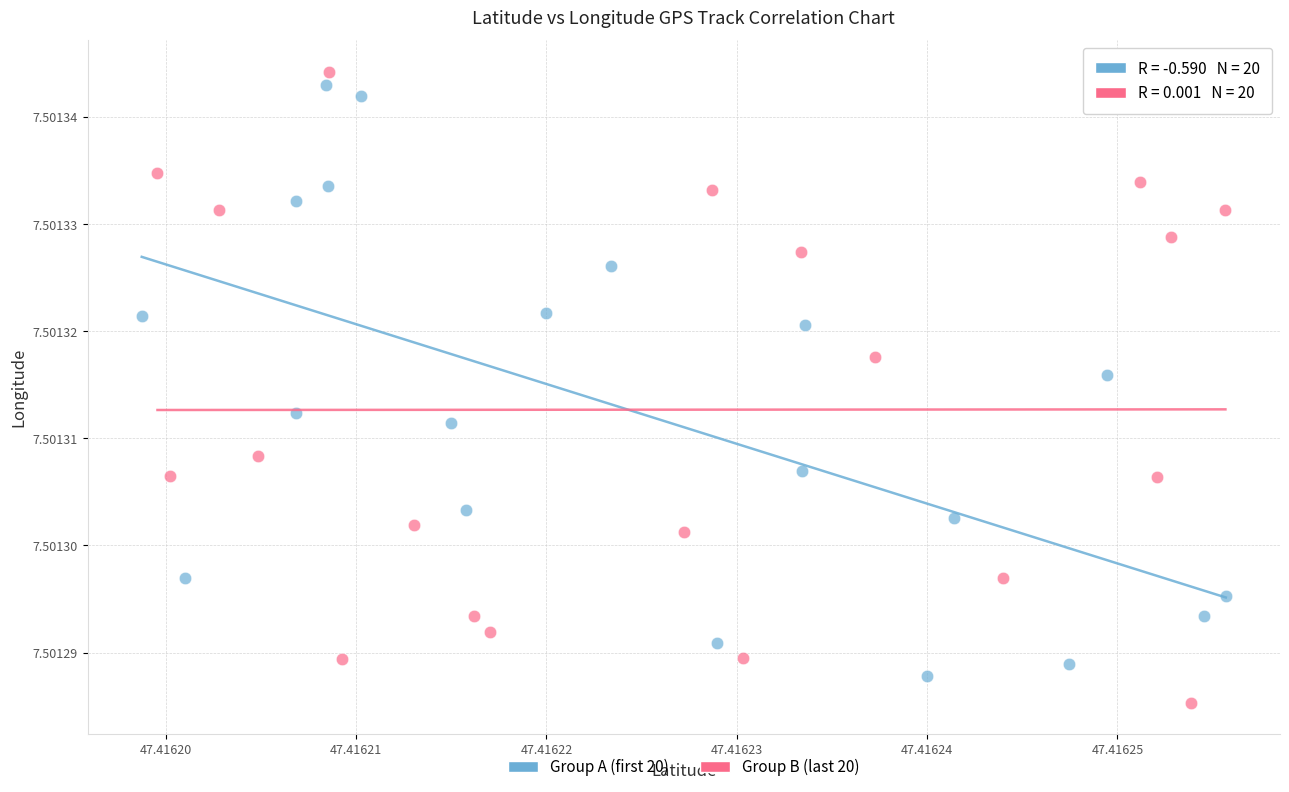

Which series has the widest spread of Y values?

Group B (last 20)